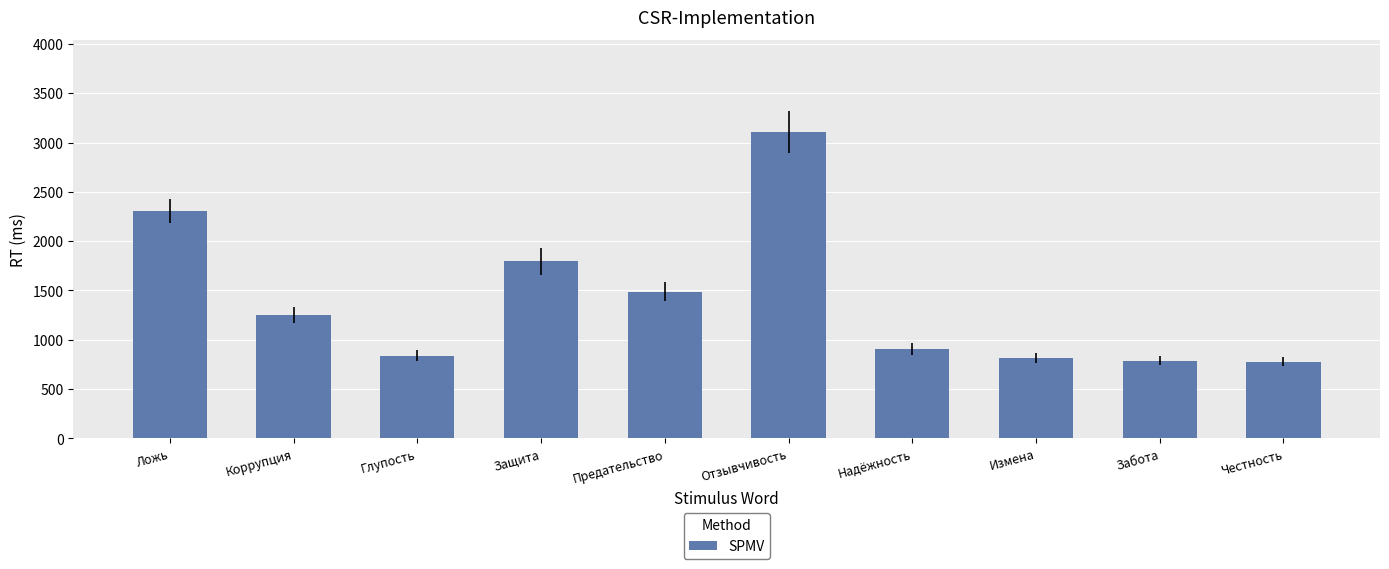

Approximately how many times larger is the value at Забота compared to Измена?

1.0